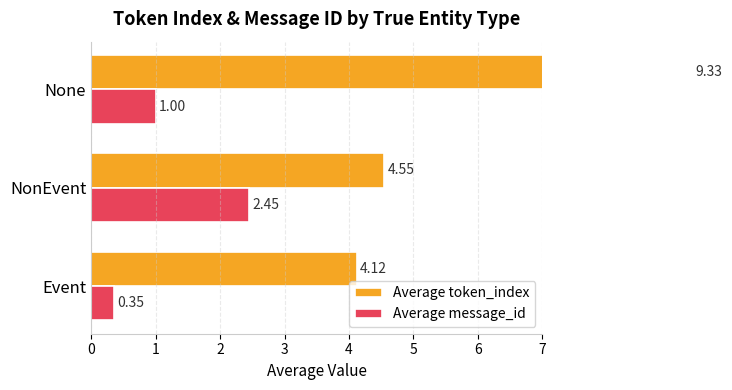

Which series has the widest spread of values?

Average token_index